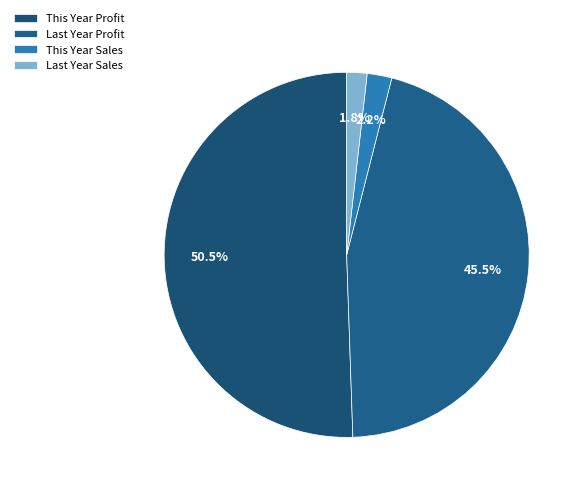

How much of the chart is everything except This Year Profit?

49.5%